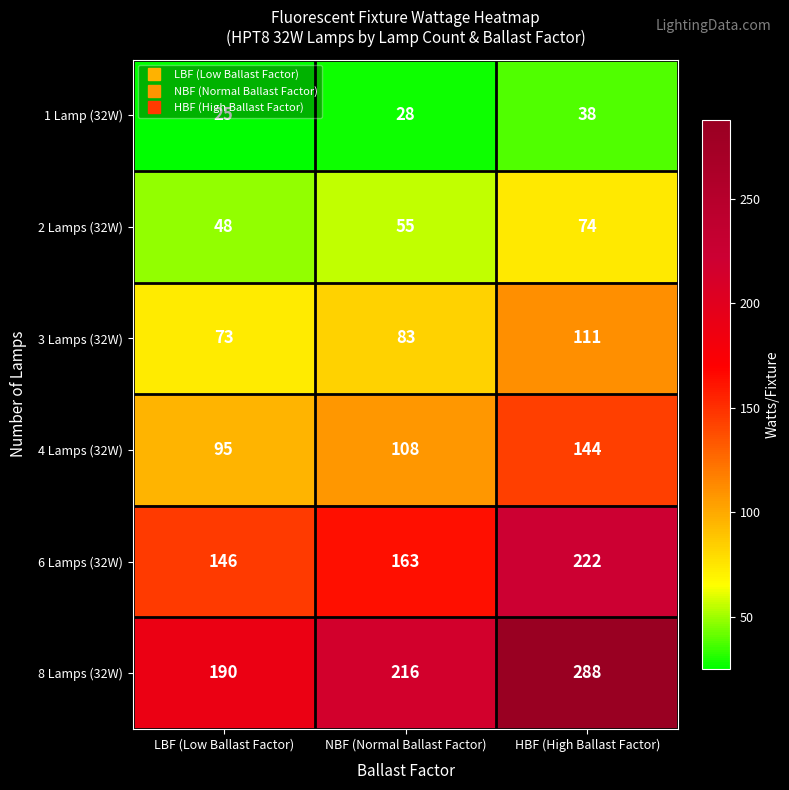

Which category has the lowest value in the 4 Lamps (32W) series?

LBF (Low Ballast Factor)